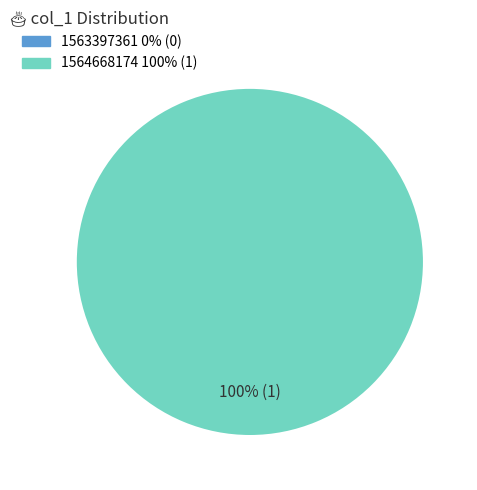

Which has a higher value, 1563397361 or 1564668174?

1564668174